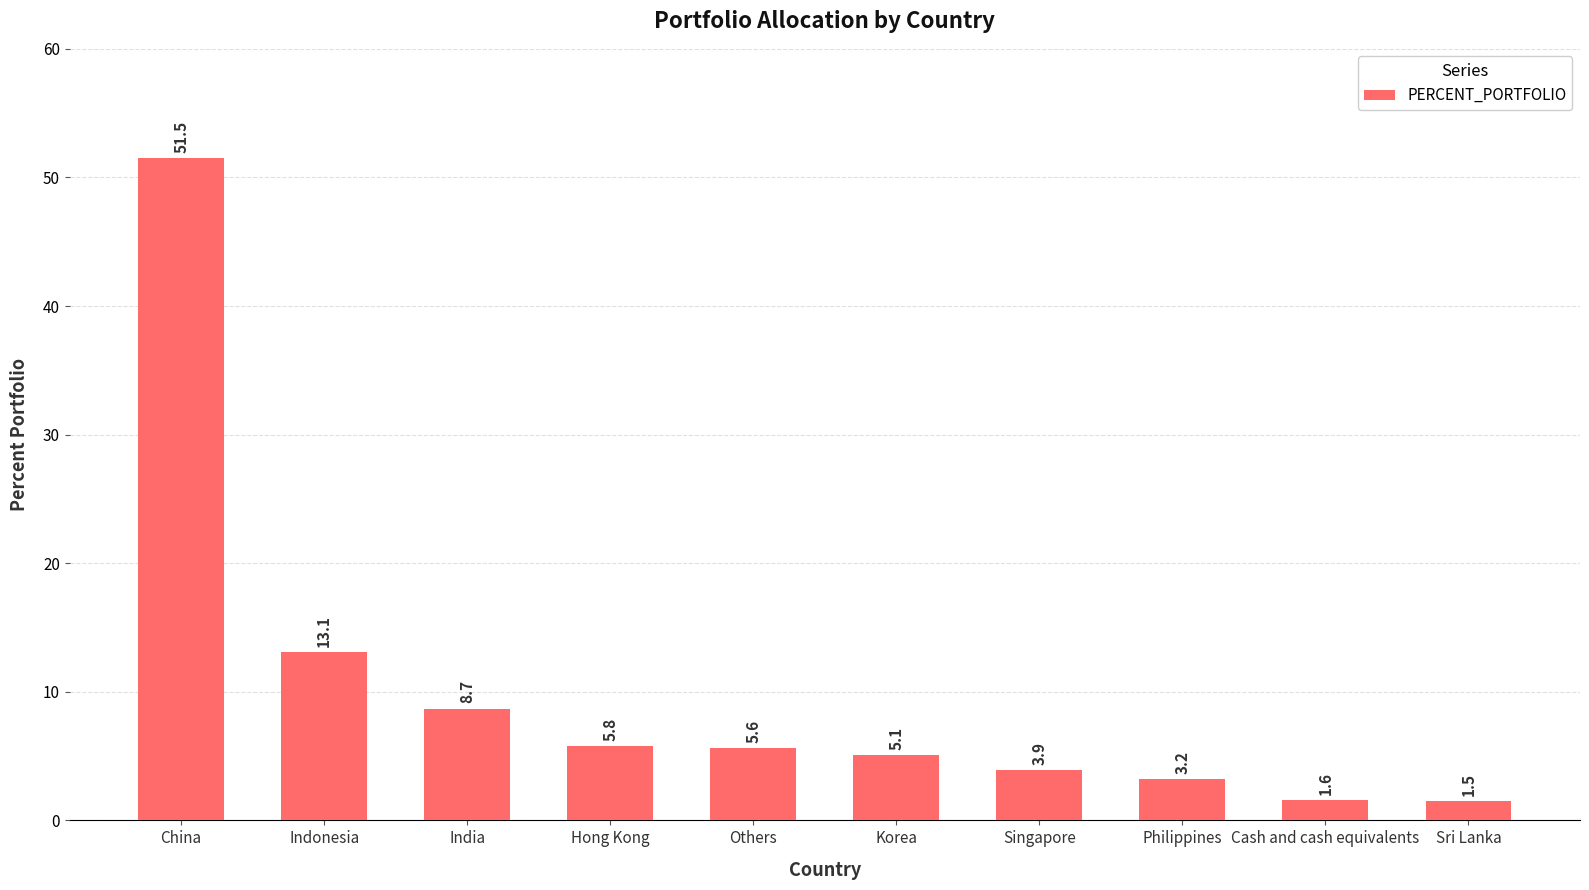

How many data points are above 5?

6